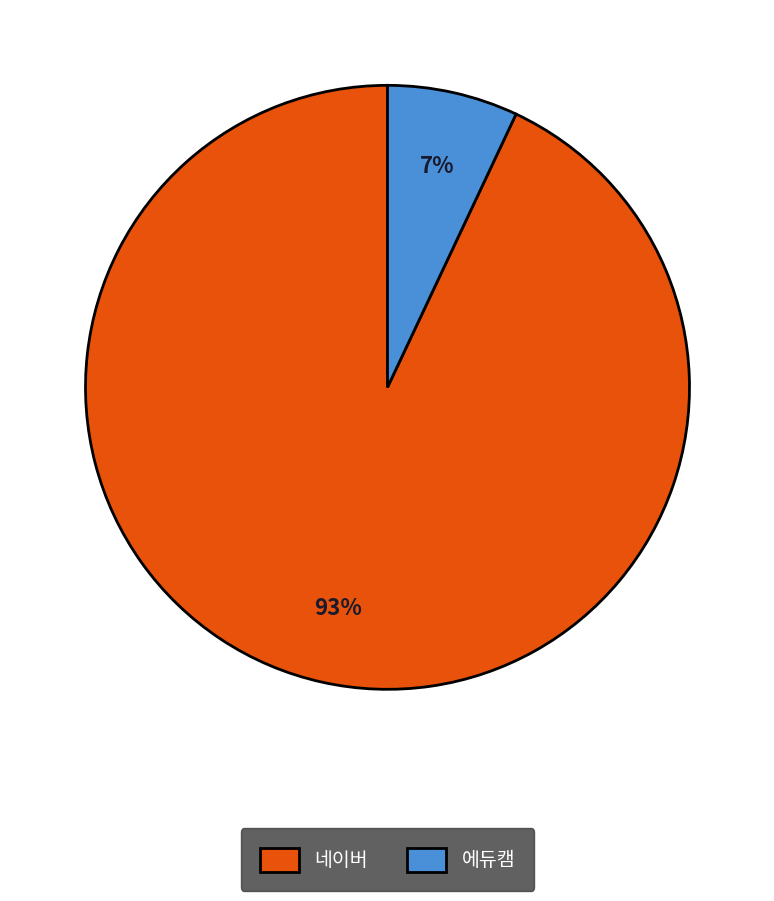

Count the number of slices in the pie.

2